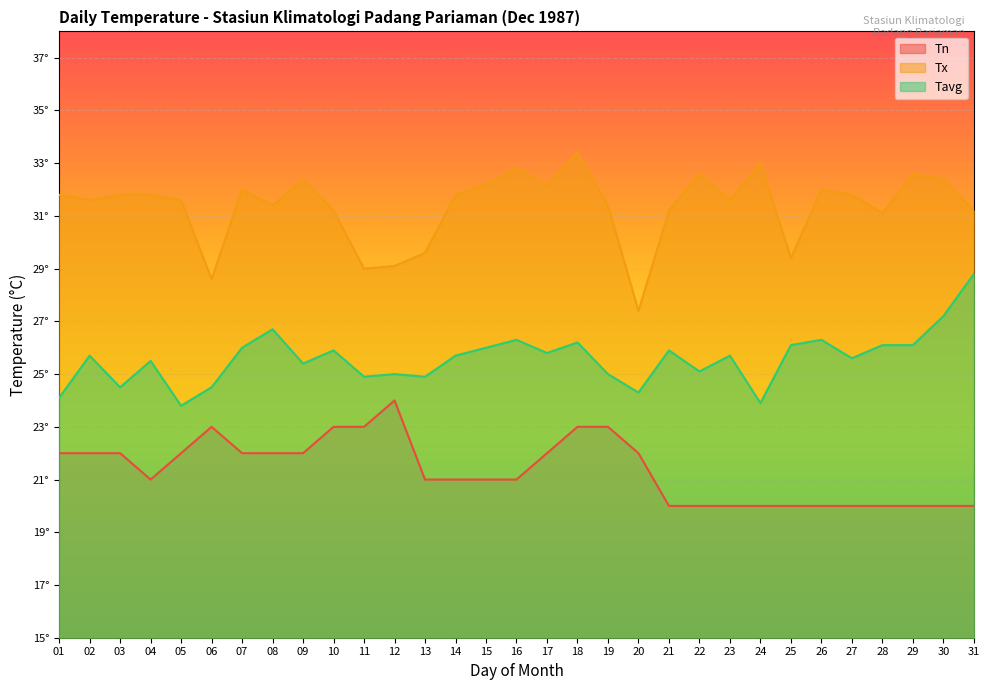

What are all the series names shown in the legend?

Tn, Tx, Tavg